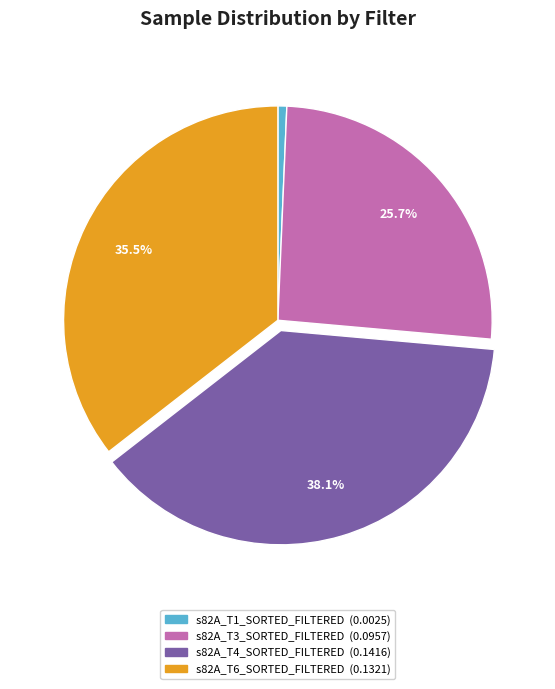

Which slice is the smallest?

s82A_T1_SORTED_FILTERED